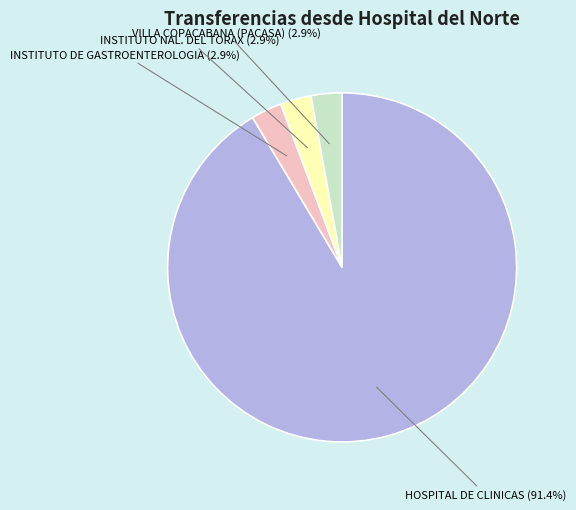

Is there a majority slice in this chart?

Yes